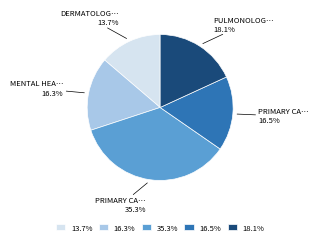

Is there any slice that represents more than half of the pie?

No